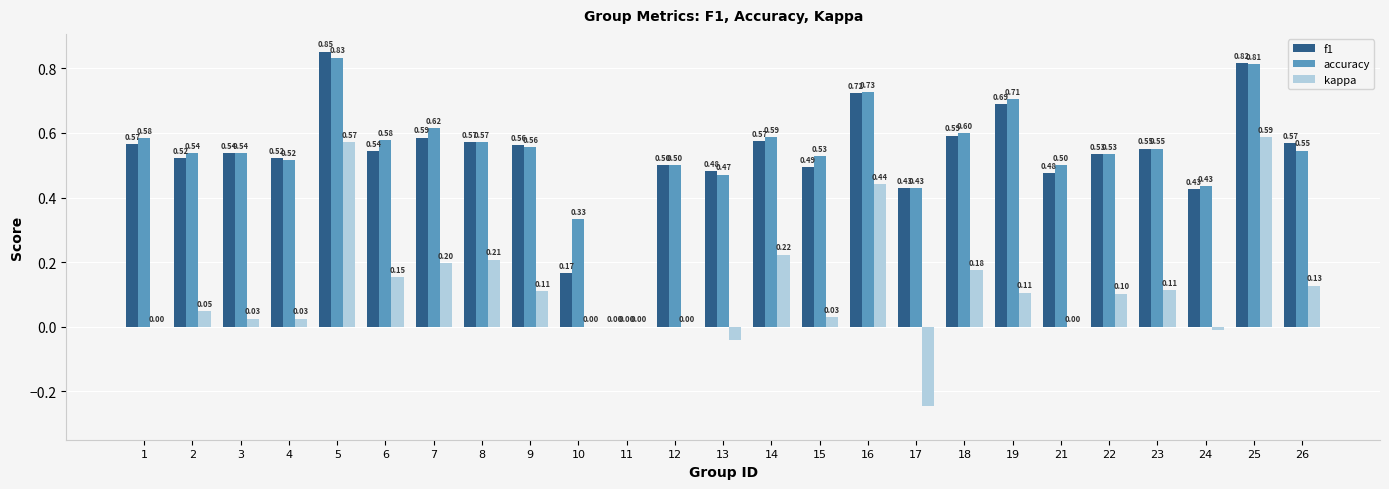

What is the sum of the f1 values at 4 and 23?

1.1